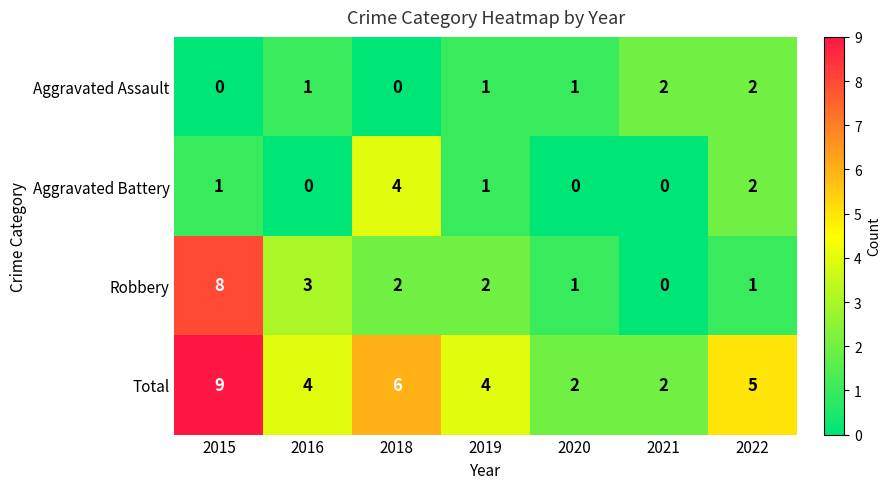

Count the Aggravated Battery values in the range 0 to 2.

6